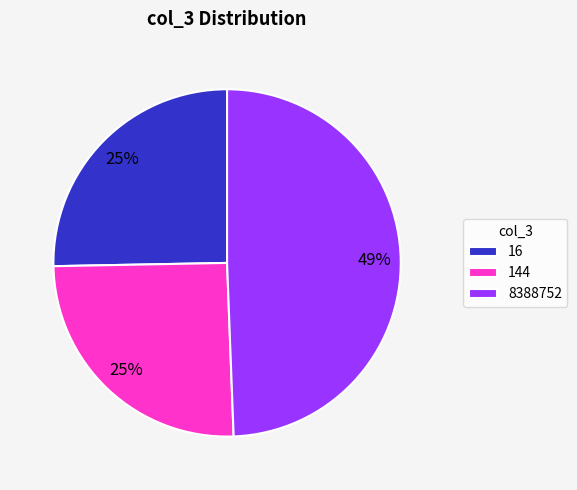

Count the number of slices in the pie.

3